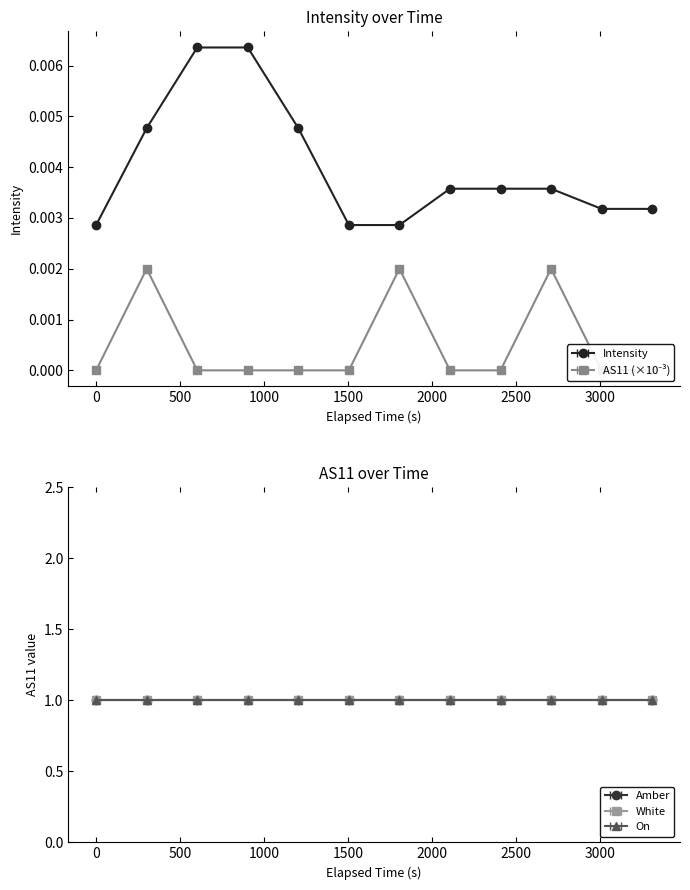

Reading left to right, list all the values displayed in this chart.

Intensity: 0.0	0.0	0.0	0.0	0.0	0.0	0.0	0.0	0.0	0.0	0.0	0.0
AS11: 0.0	2.0	0.0	0.0	0.0	0.0	2.0	0.0	0.0	2.0	0.0	0.0
Amber: 1.0	1.0	1.0	1.0	1.0	1.0	1.0	1.0	1.0	1.0	1.0	1.0
White: 1.0	1.0	1.0	1.0	1.0	1.0	1.0	1.0	1.0	1.0	1.0	1.0
On: 1.0	1.0	1.0	1.0	1.0	1.0	1.0	1.0	1.0	1.0	1.0	1.0